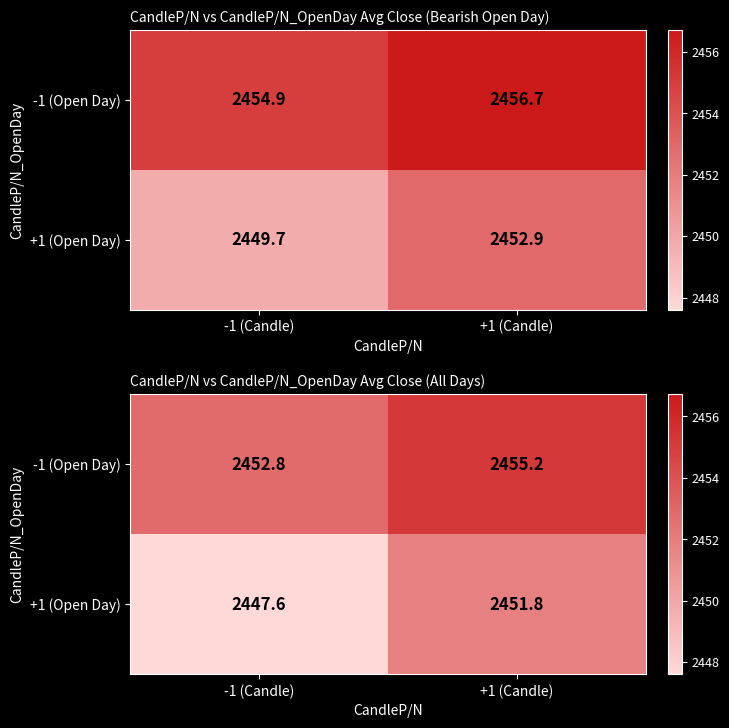

Which category has the lowest value across all series?

-1 (Candle)